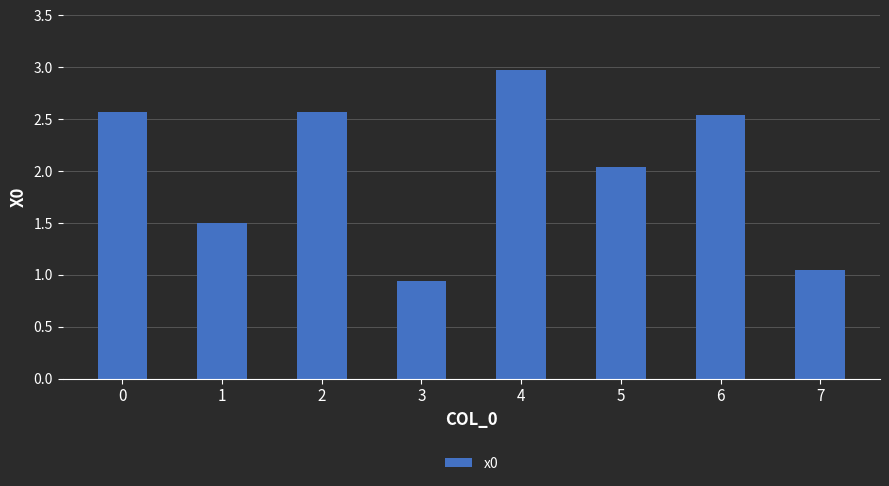

What is the sum of the values at 1 and 4?

4.5